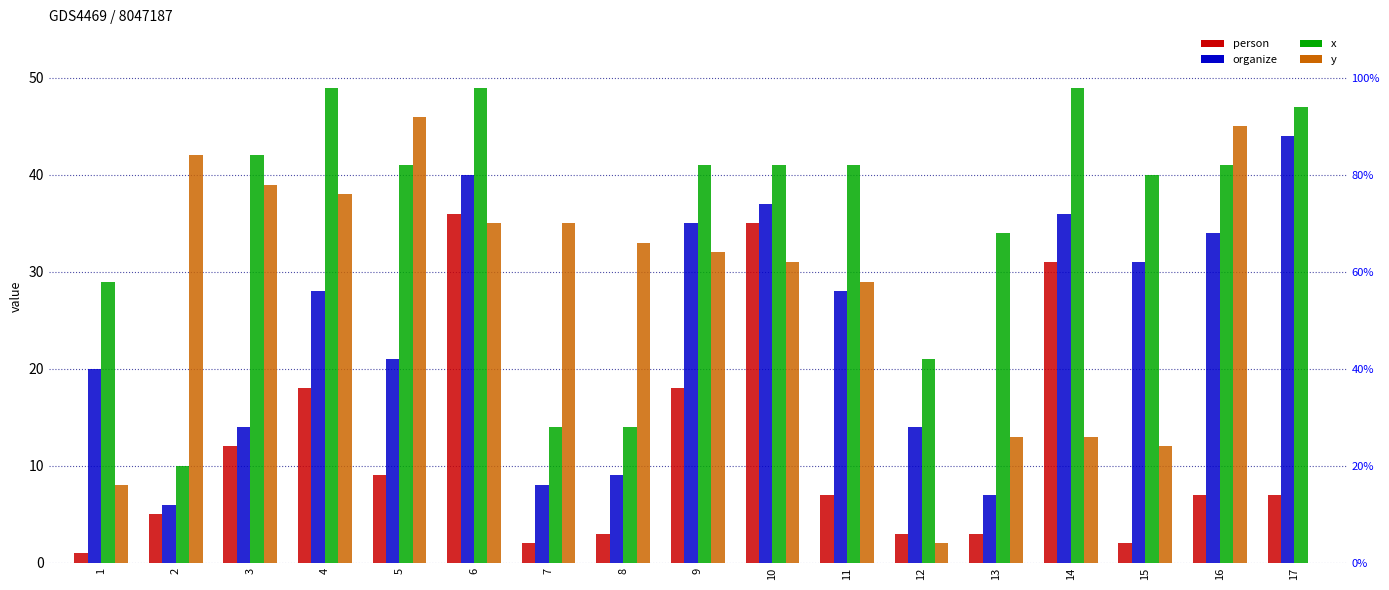

Is the value of x at 15 greater than the value of person at 4?

Yes